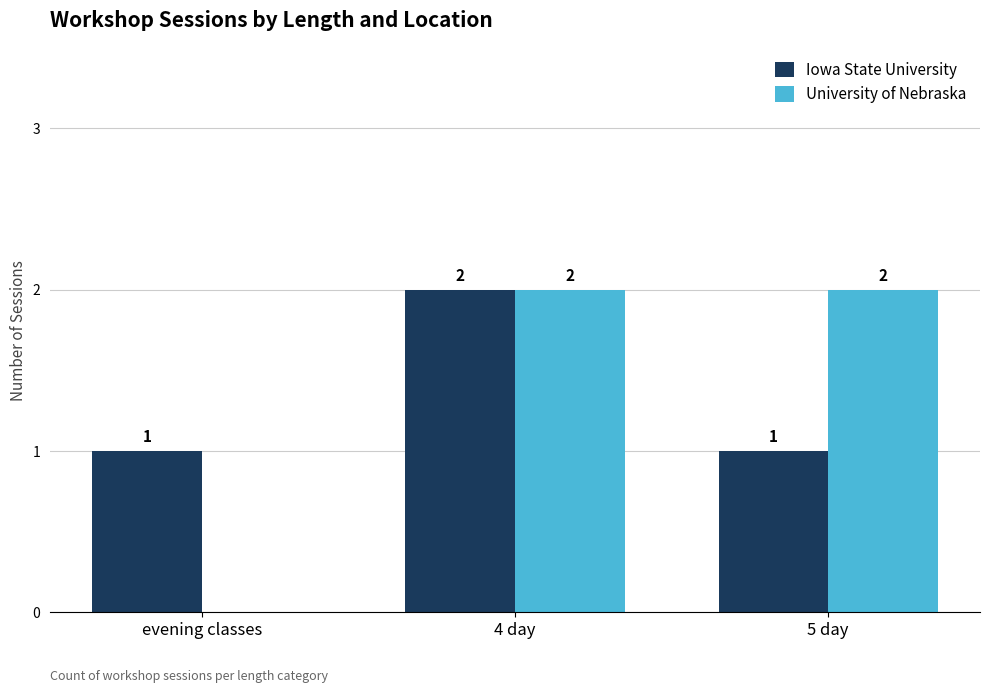

At which label is University of Nebraska closest to 1?

evening classes